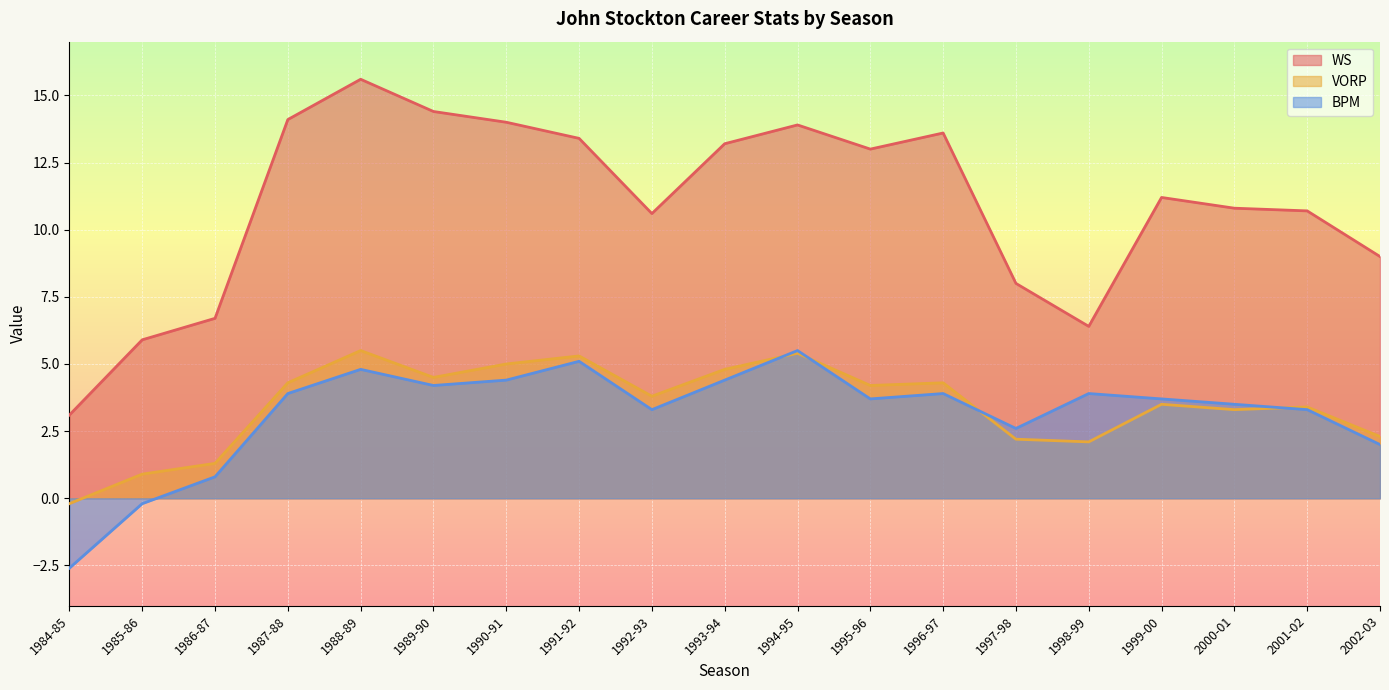

At which label does VORP first exceed 3?

1987-88